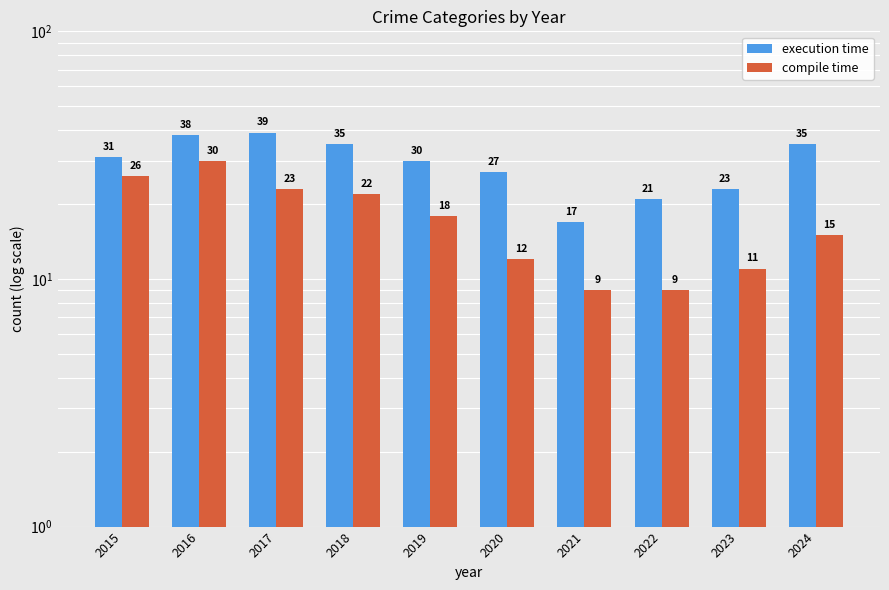

What is the sum of all execution time values?

296